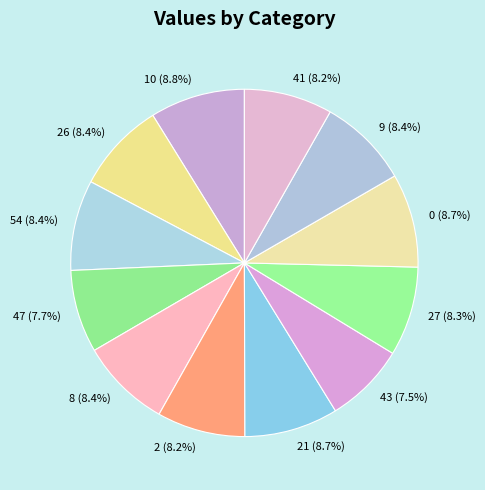

Is there a majority slice in this chart?

No